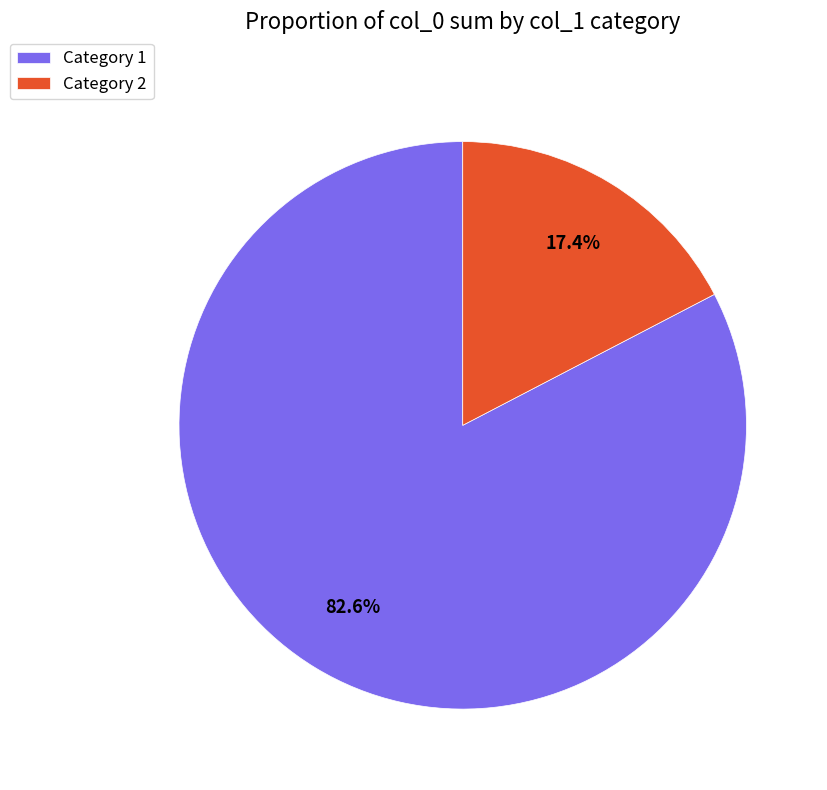

Which category has the smallest portion of the pie?

Category 2